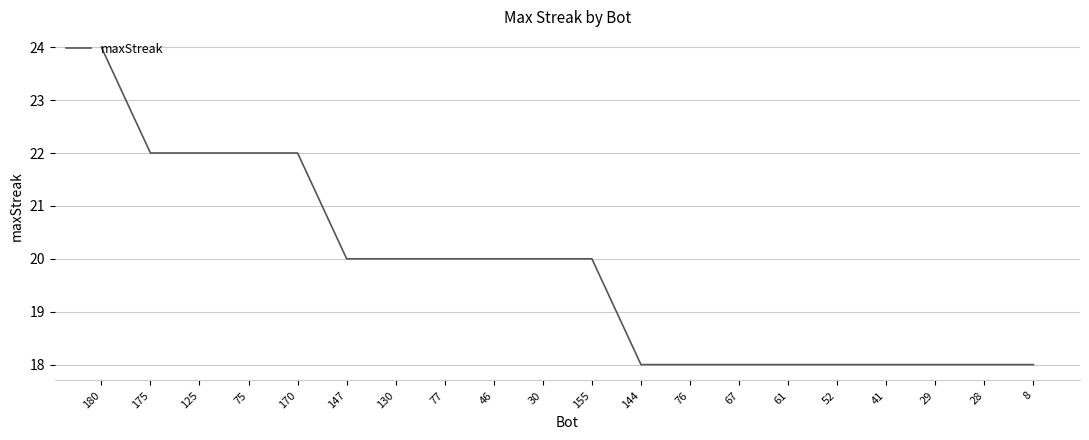

What position from the right is 29?

3